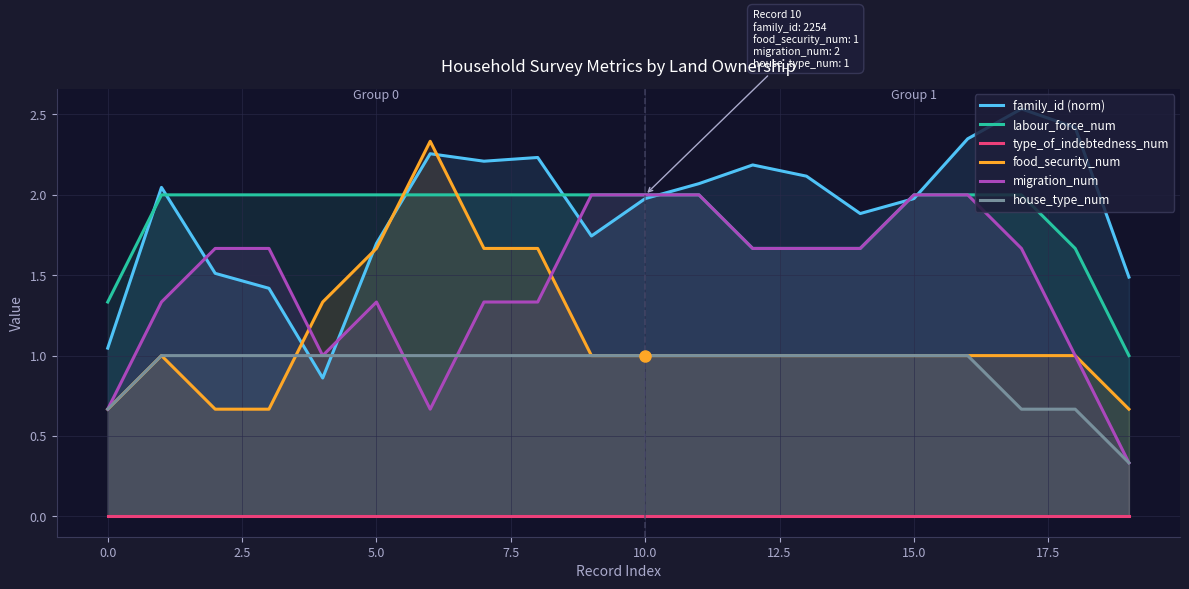

What is the difference between the second highest and minimum values in the family_id (norm) series?

1.6